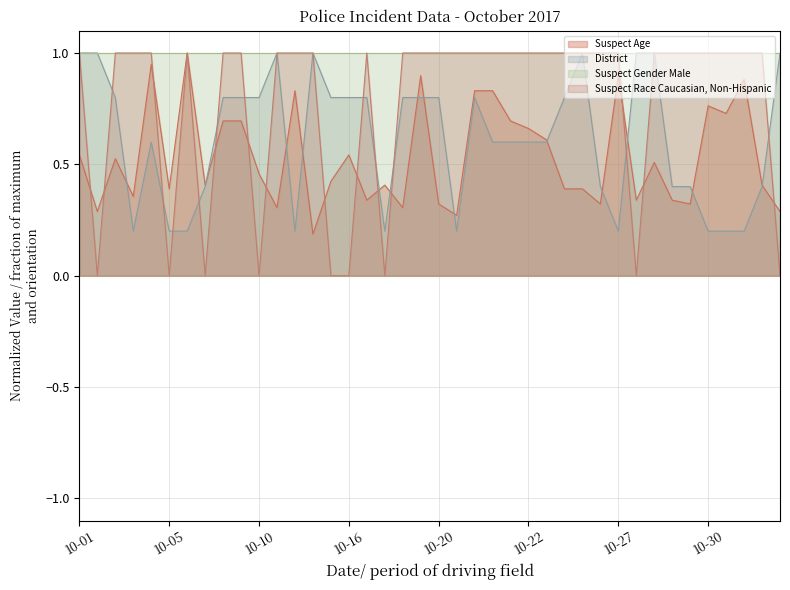

What is the value of the Suspect Age point at the 11th from the left?

0.5